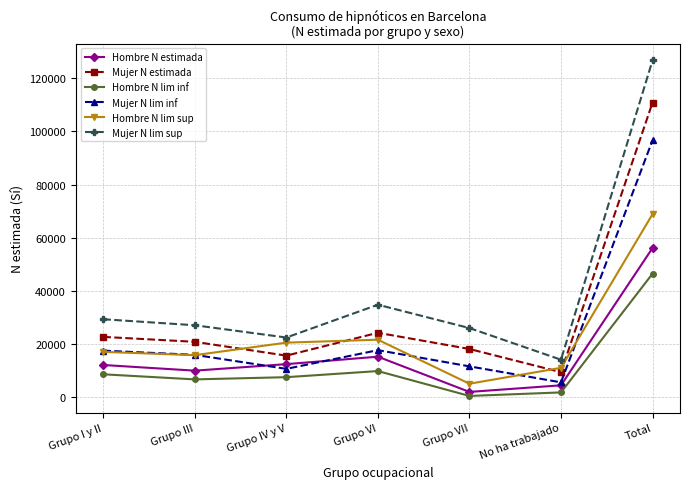

Where is the first local minimum for Mujer N lim sup?

Grupo IV y V